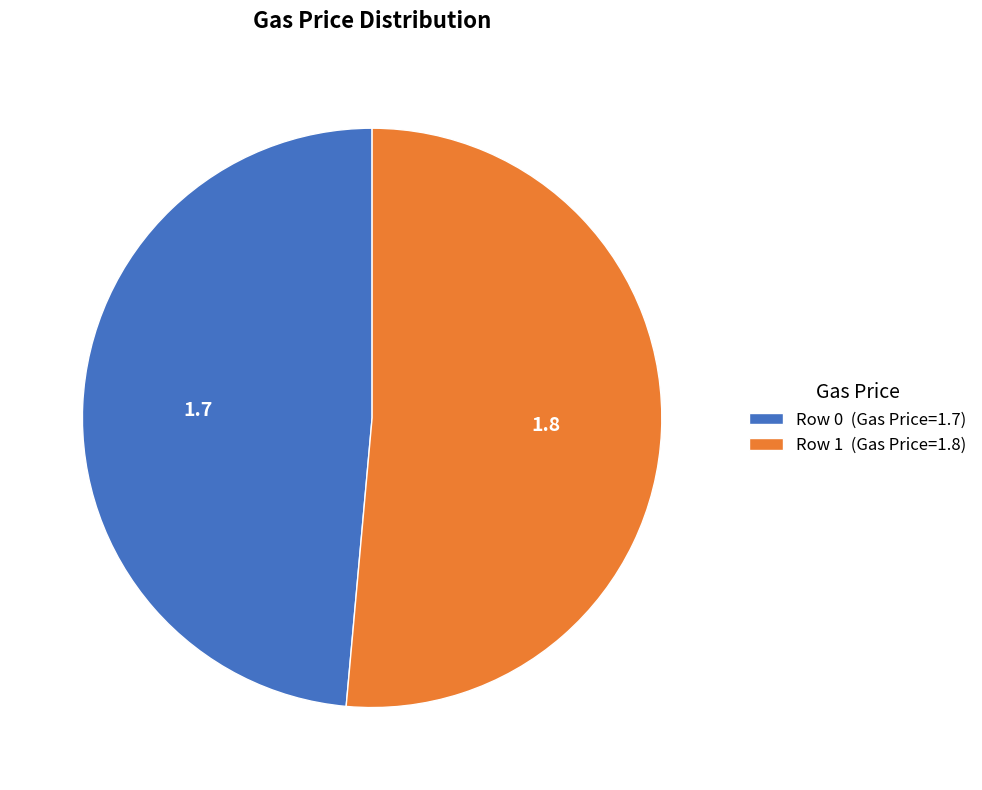

Rank the categories by value from highest to lowest.

Row 1 (Gas Price=1.8), Row 0 (Gas Price=1.7)